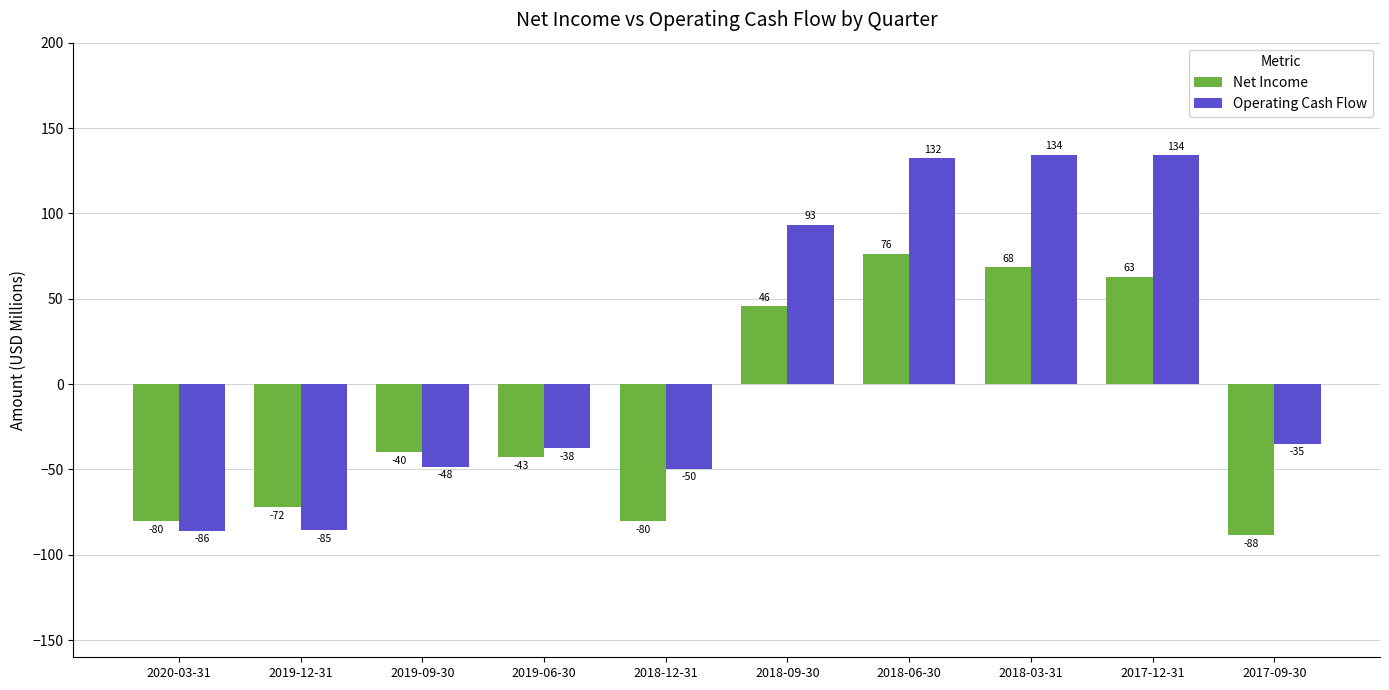

How many bars are there in total?

20